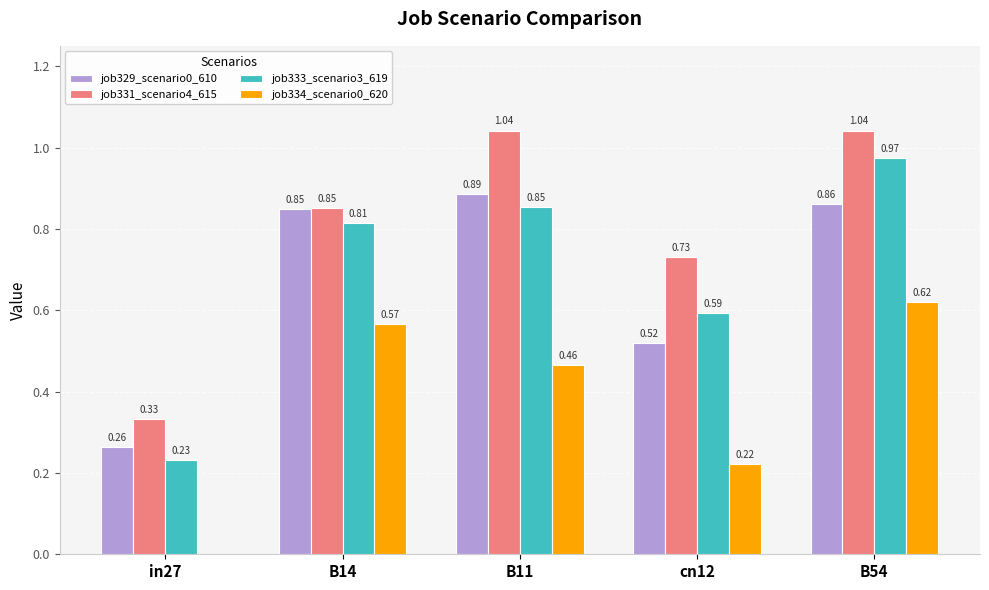

Which series changed the most between cn12 and B54?

job334_scenario0_620